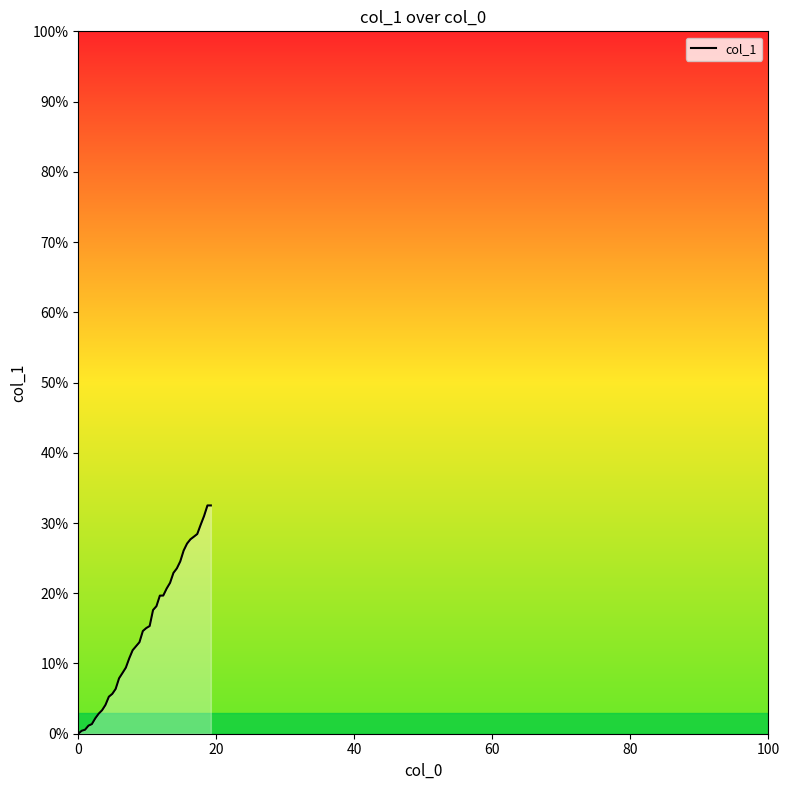

What is the difference between the maximum and minimum values?

32.5